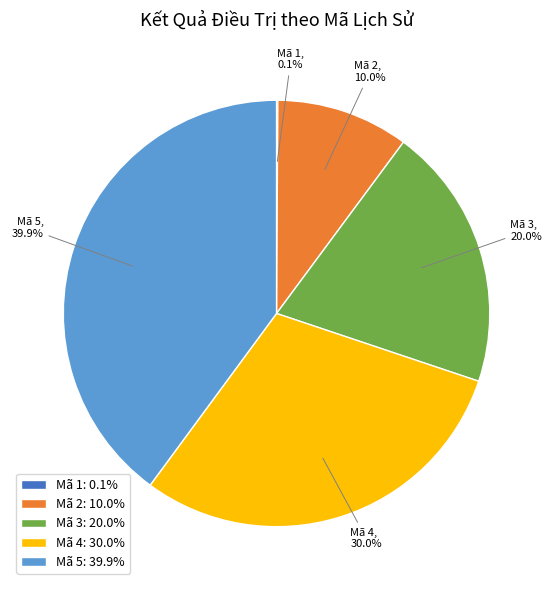

What portion of the pie excludes Mã 3?

80.0%